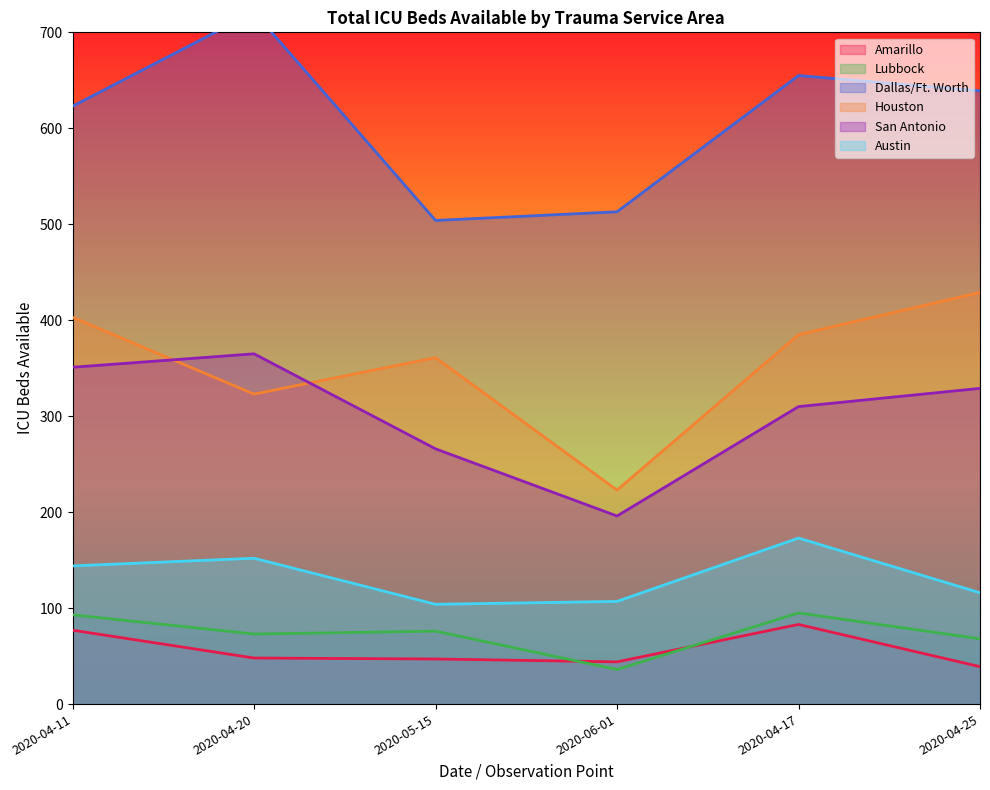

True or false: Austin has more than 2 points higher than both neighbors.

False